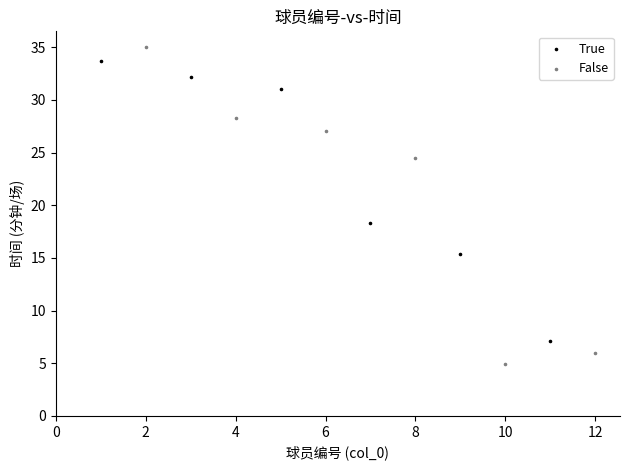

What are all the series names shown in the legend?

True, False